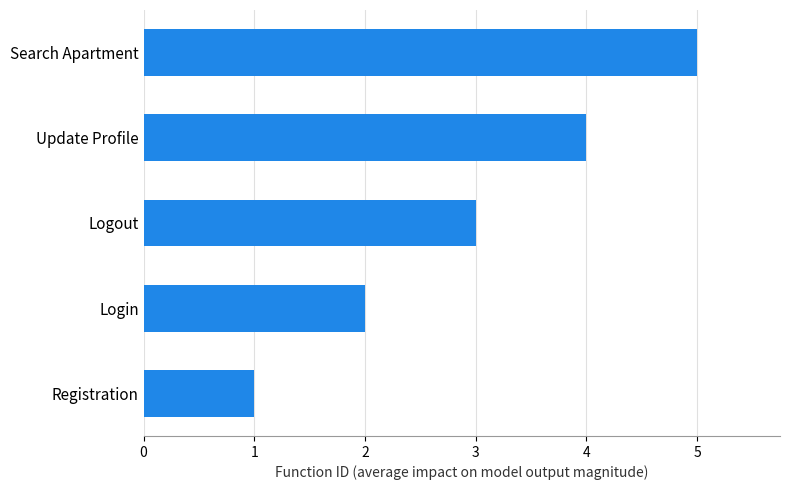

Is it true that the value at Search Apartment is 3?

False